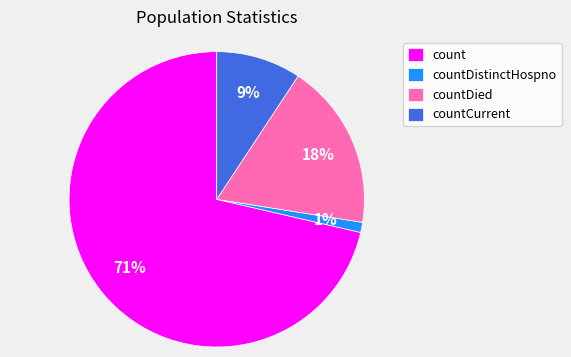

Combined, do count and countDied account for over 50%?

Yes